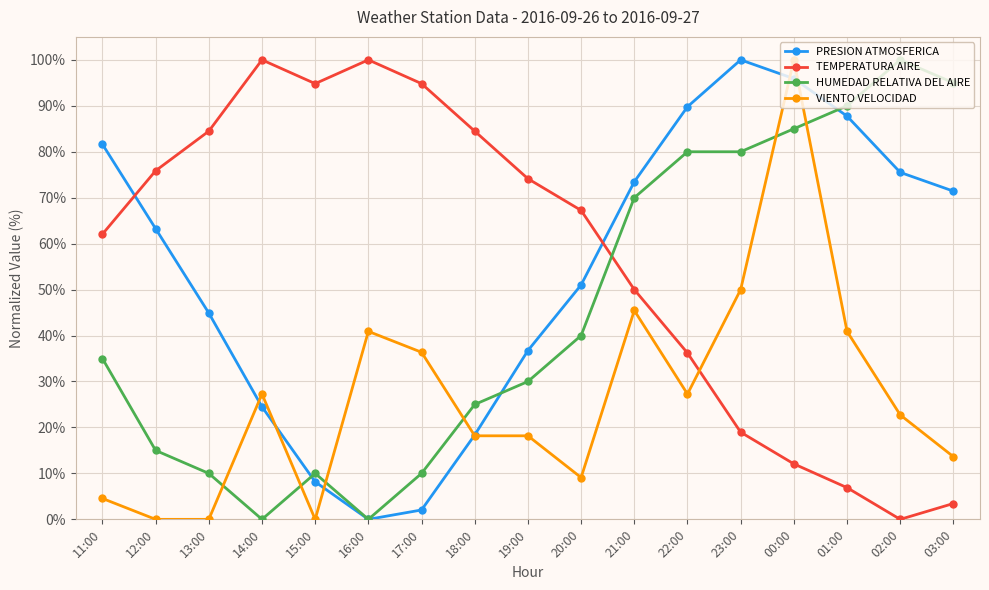

Is this an area chart (filled region under the line)?

No